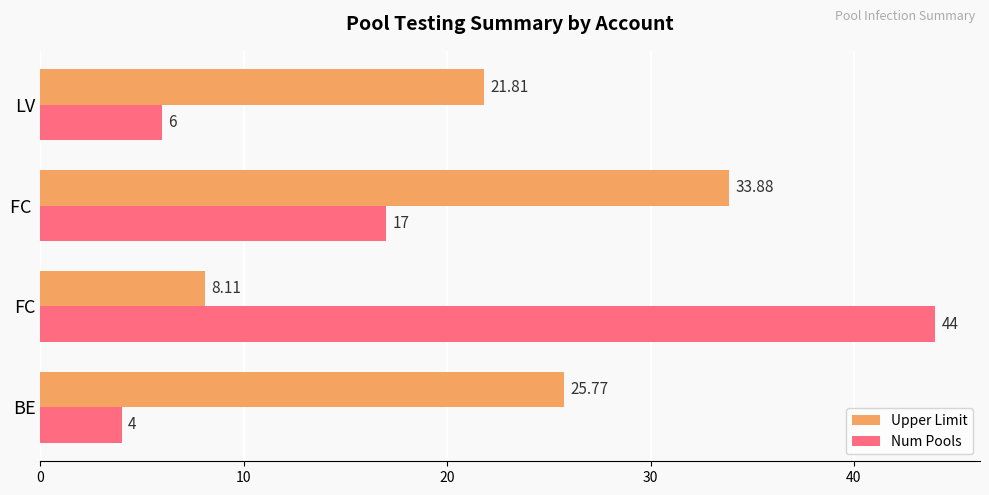

Is the value of Upper Limit at BE greater than the value of Num Pools at FC ?

Yes